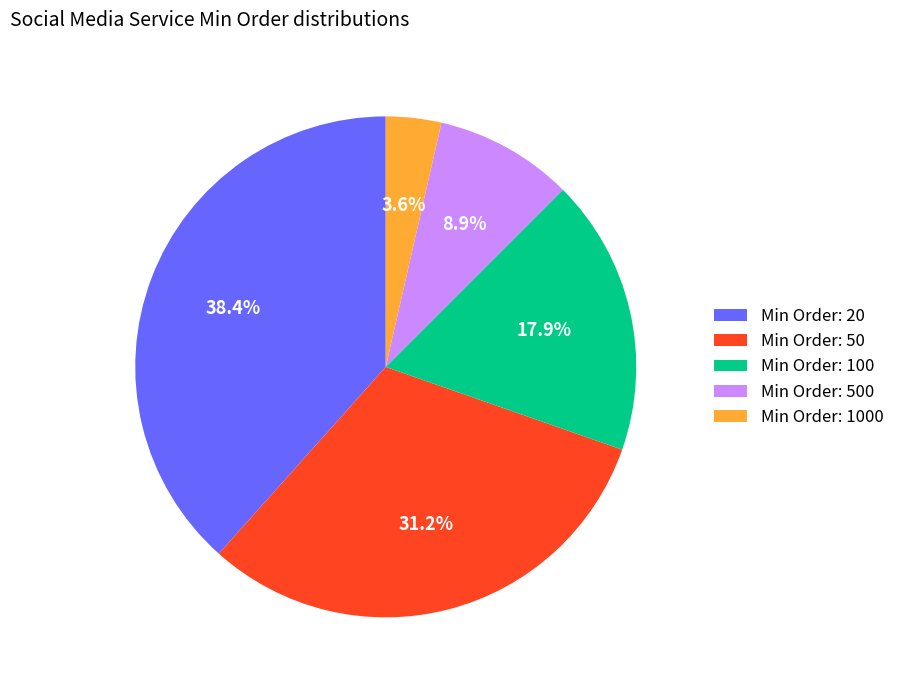

How many slices are in this pie chart?

5